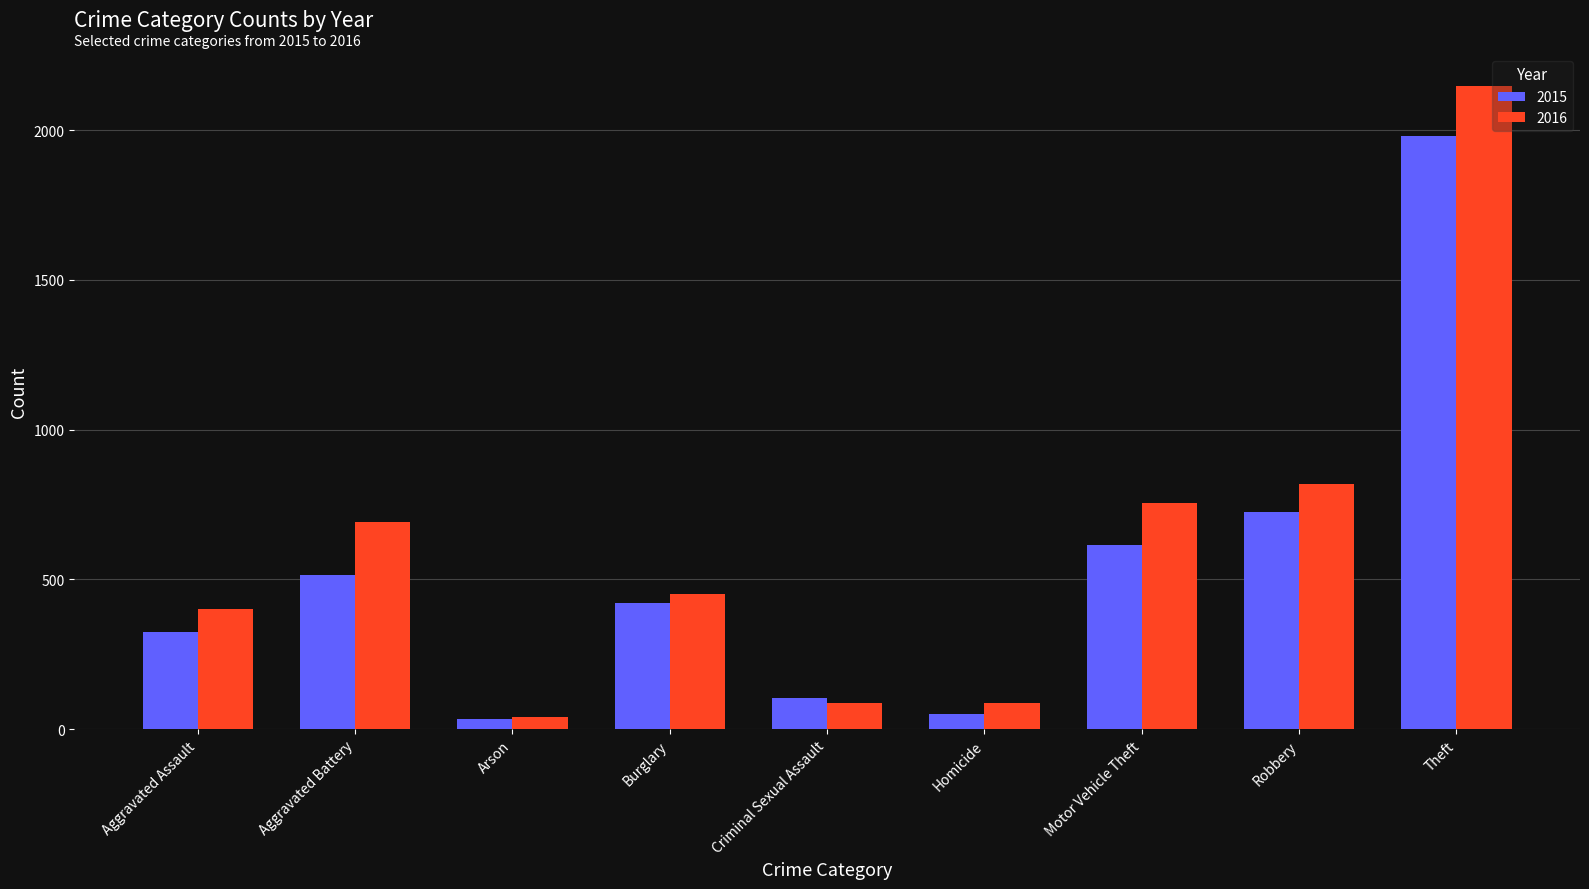

At how many categories does at least one series exceed 1082?

1